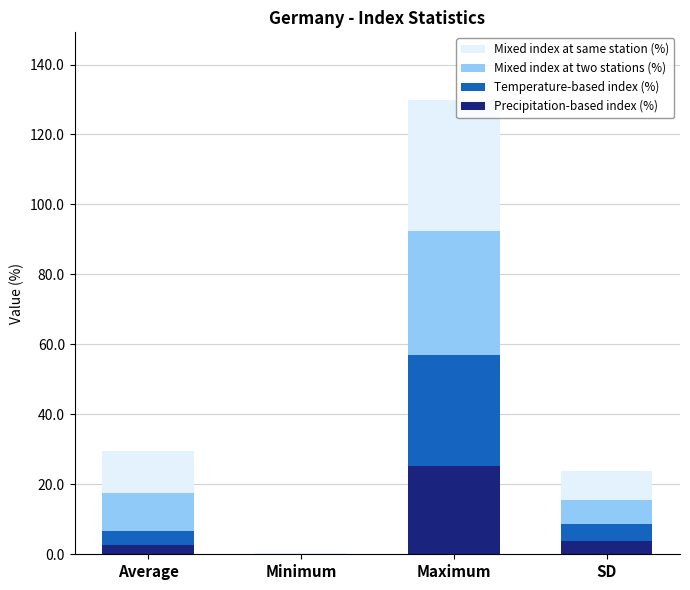

At which category is the sum across all series the highest?

Maximum